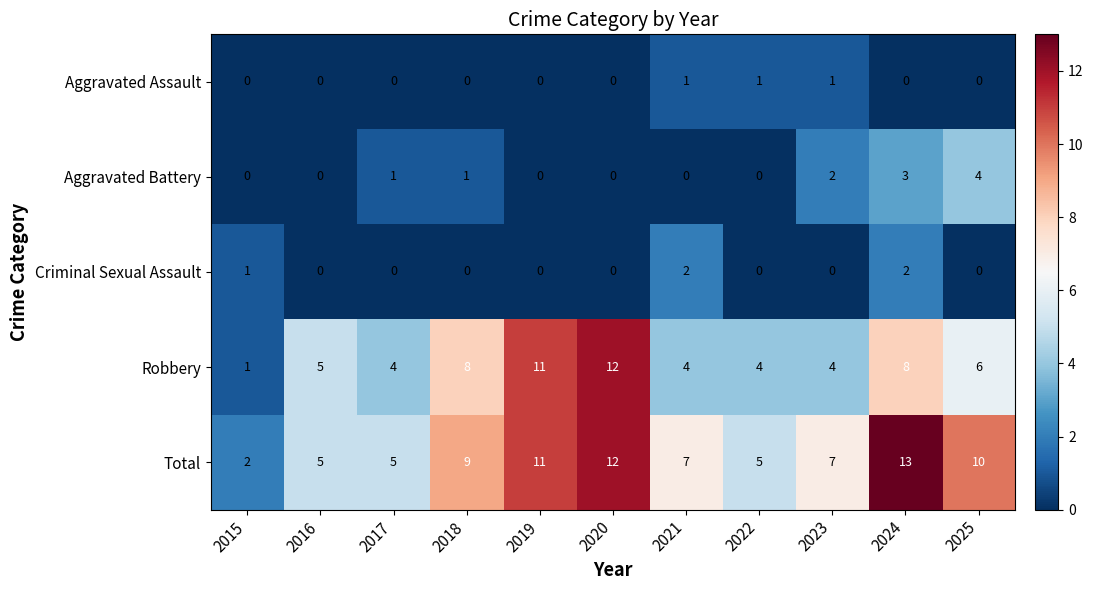

What is the average value of the Robbery series?

6